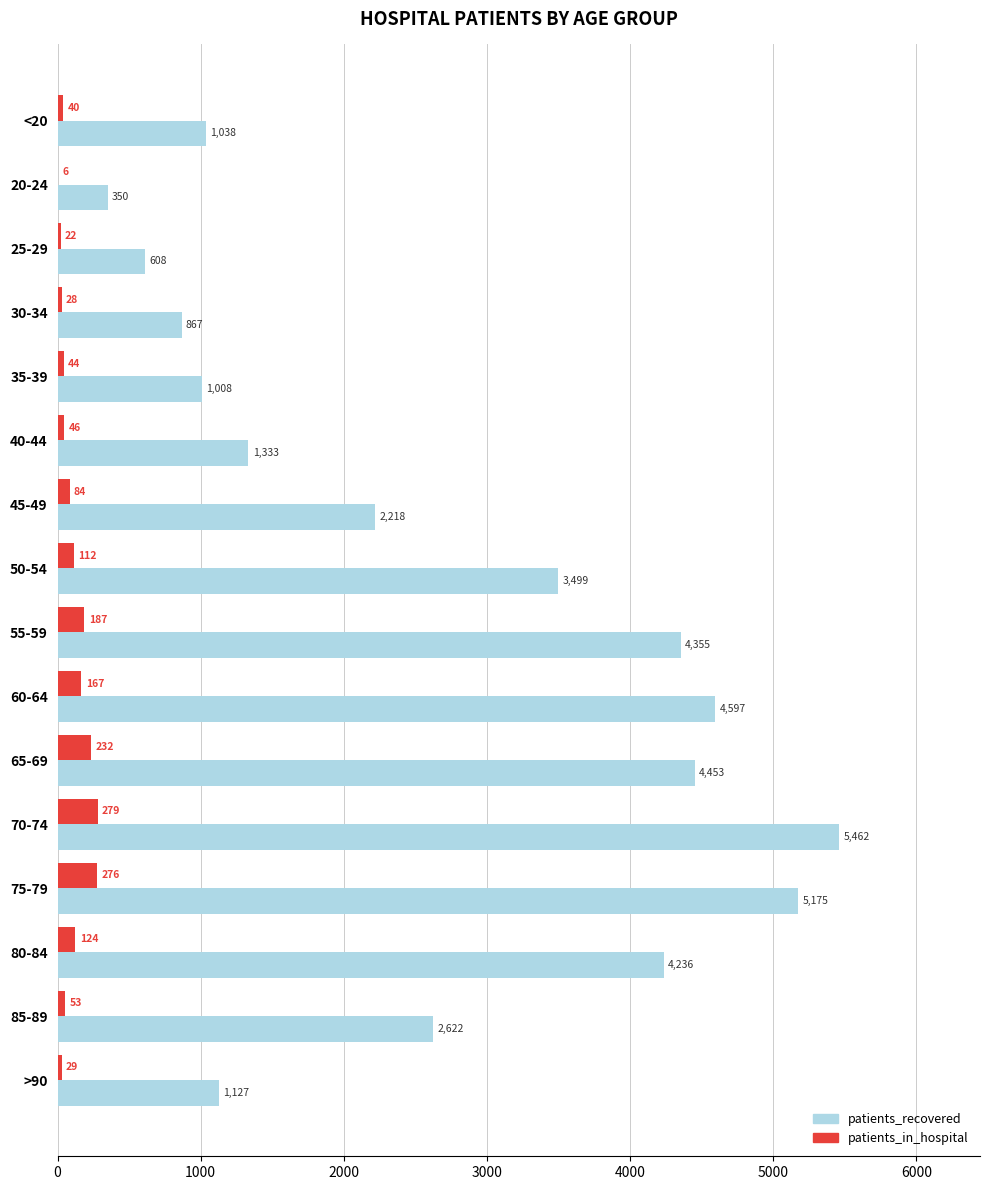

Where is patients_in_hospital nearest to the value 142?

80-84